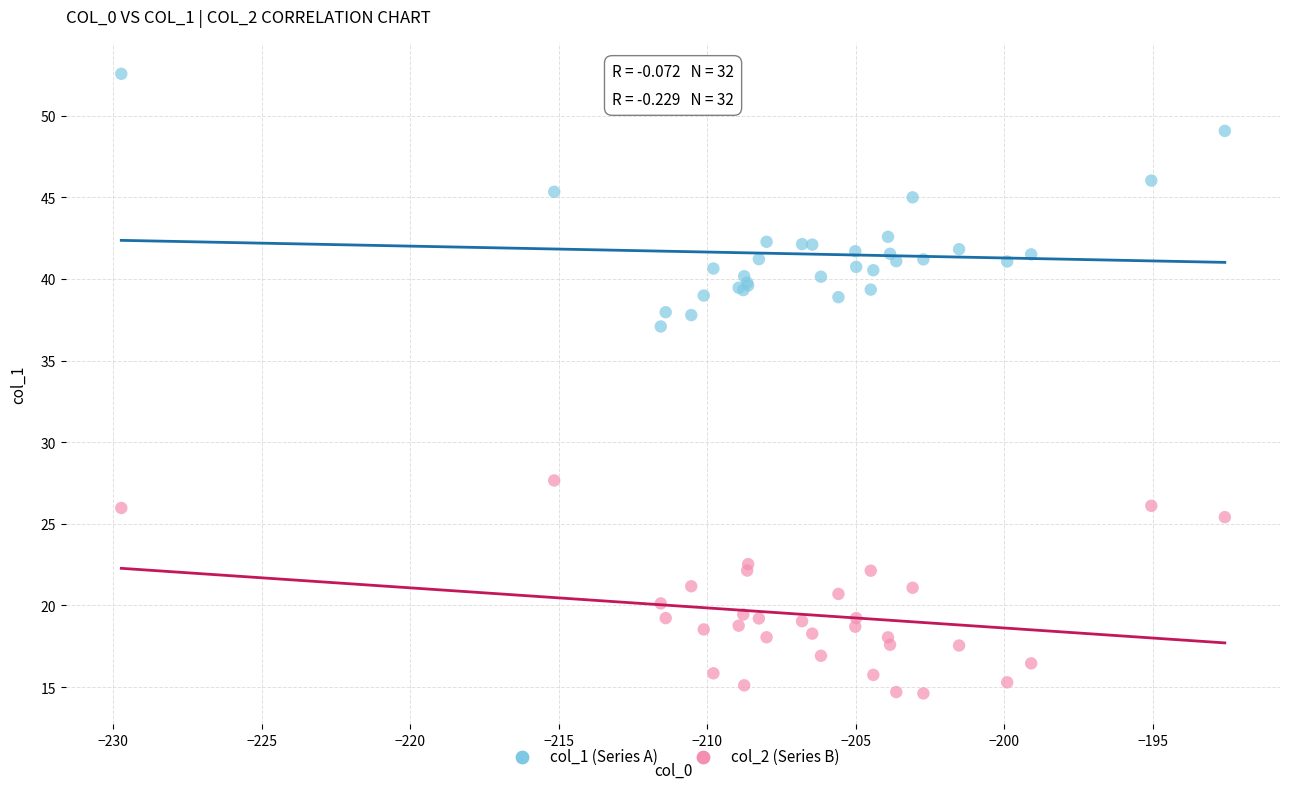

Which series reaches the minimum Y coordinate?

col_2 (Series B)